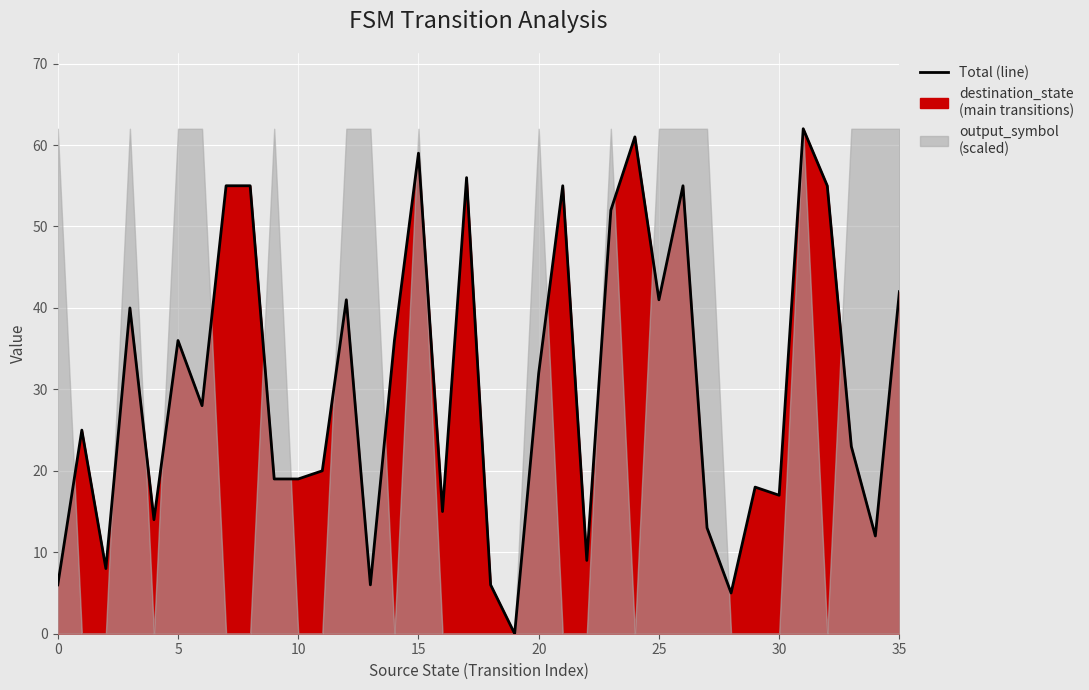

At which label is the value closest to 31?

20